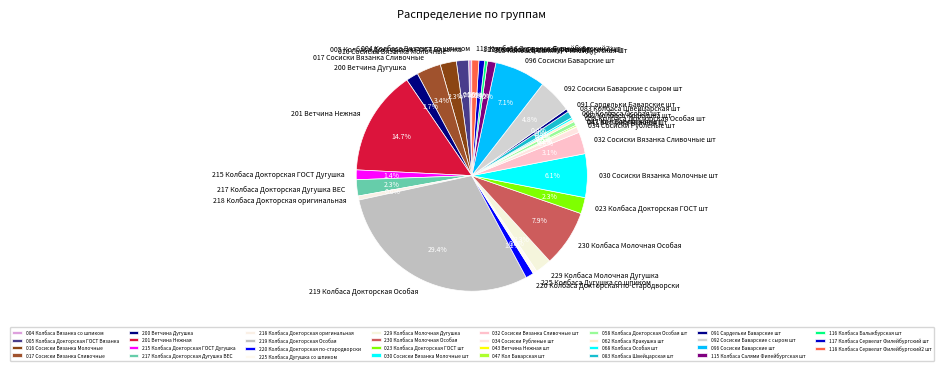

Which slice is the largest?

219 Колбаса Докторская Особая